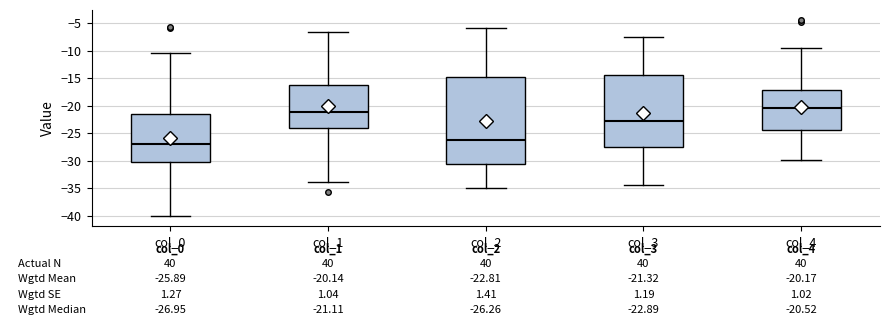

Which box has the lowest median line?

col_0